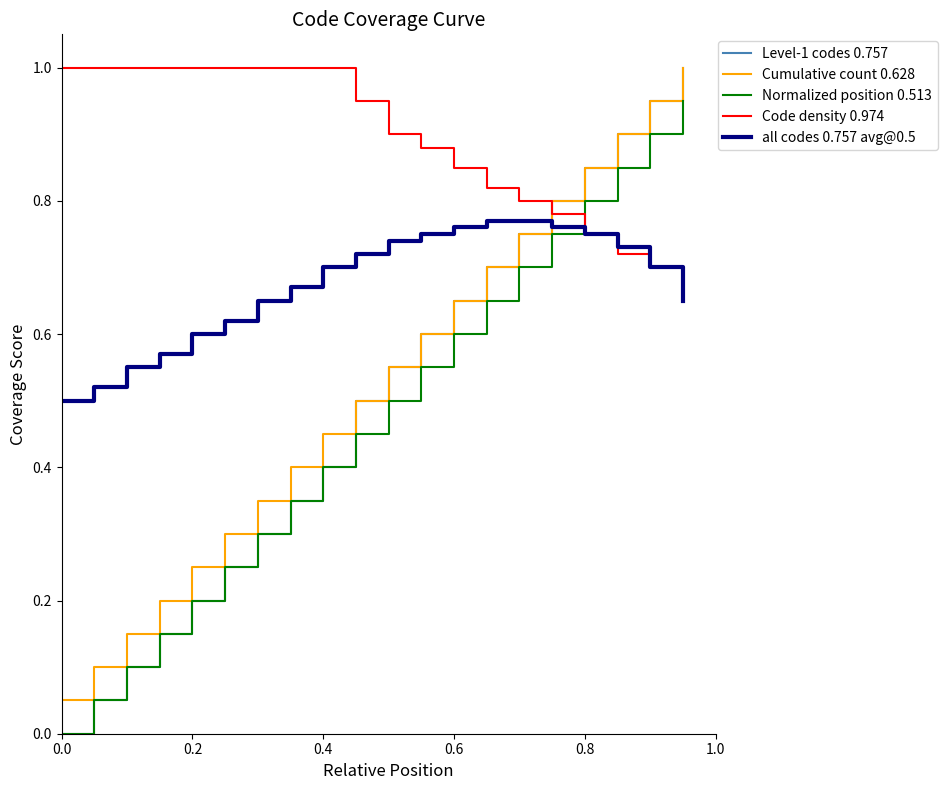

What is the greatest value displayed?

1.0